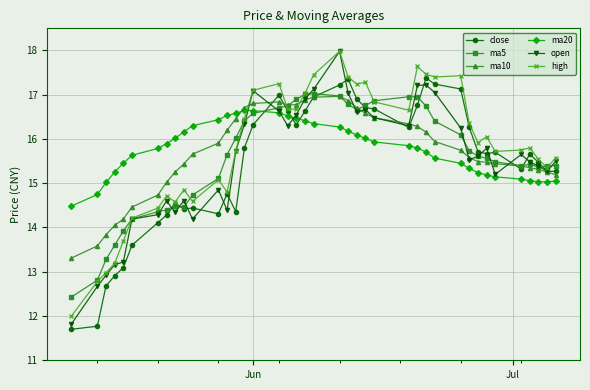

What is the value of the ma10 point at the 1st from the left?

13.3